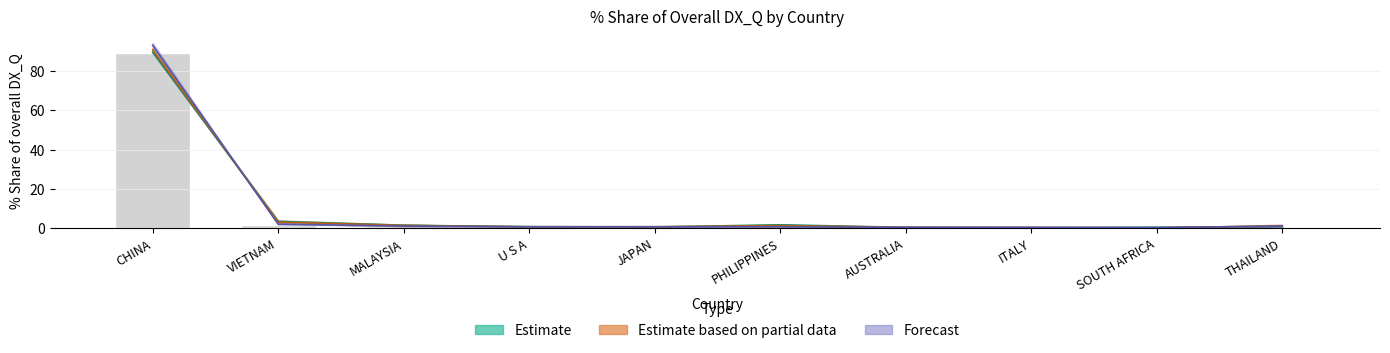

Which label corresponds to the largest value in the chart?

CHINA